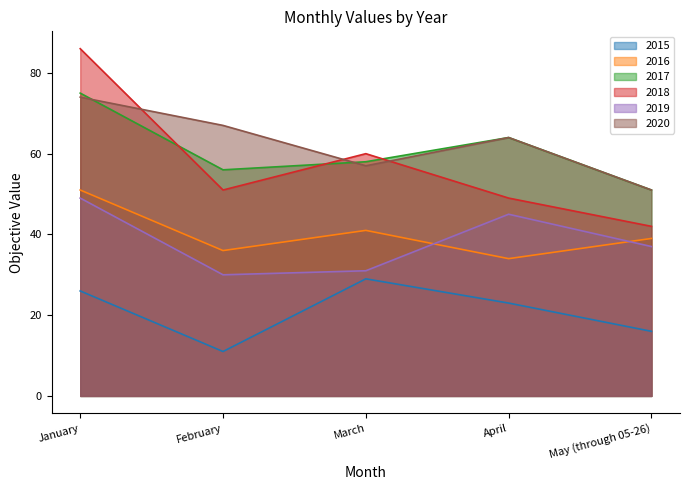

What is the total value across all series at February?

251